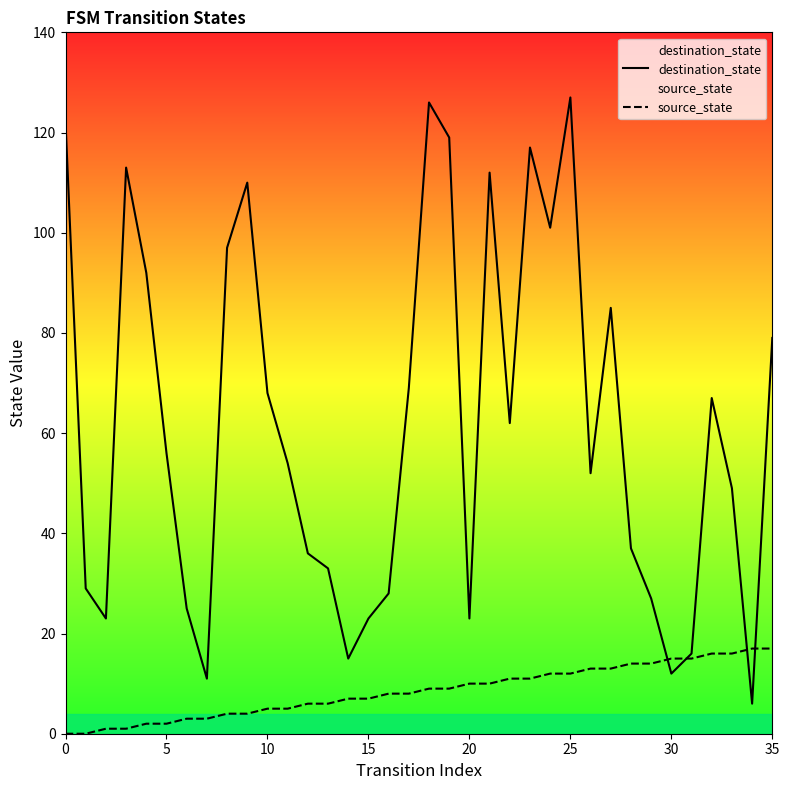

What is the total value across all series at 35?

96